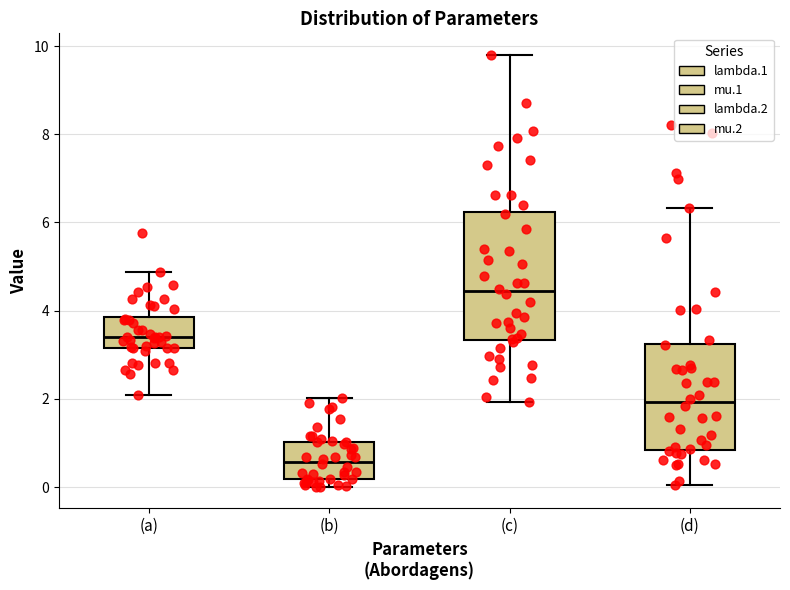

Which box has the highest median line?

(c)